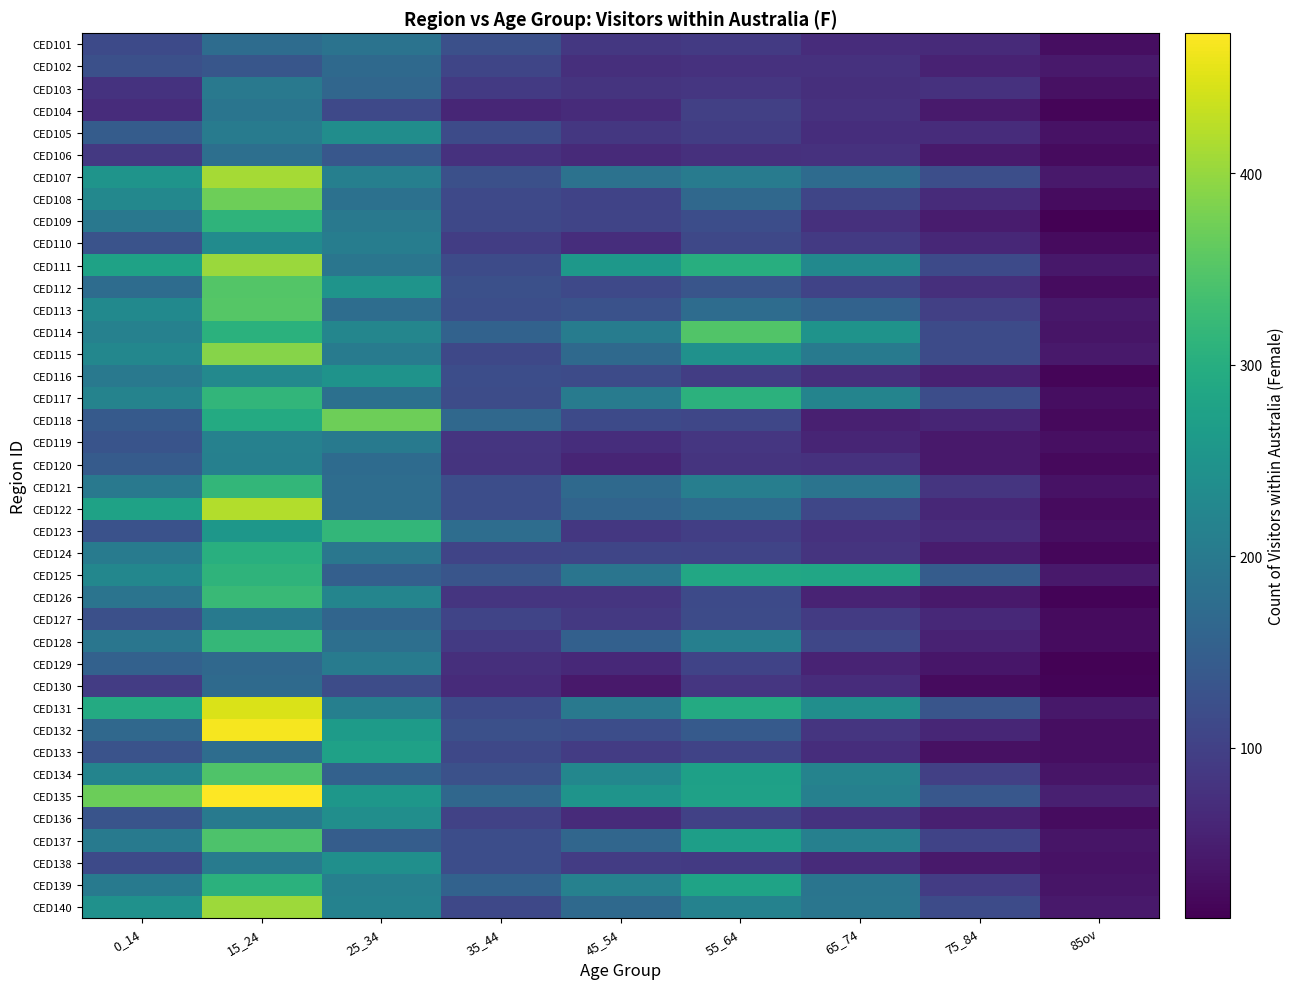

Reading right to left, transcribe all the data shown in this chart.

CED101: 85ov=29	75_84=66	65_74=70	55_64=89	45_54=86	35_44=123	25_34=187	15_24=174	0_14=115
CED102: 85ov=43	75_84=55	65_74=76	55_64=77	45_54=73	35_44=107	25_34=169	15_24=135	0_14=124
CED103: 85ov=31	75_84=76	65_74=74	55_64=84	45_54=80	35_44=90	25_34=164	15_24=198	0_14=78
CED104: 85ov=18	75_84=45	65_74=77	55_64=99	45_54=67	35_44=61	25_34=113	15_24=190	0_14=70
CED105: 85ov=33	75_84=70	65_74=72	55_64=95	45_54=85	35_44=117	25_34=237	15_24=204	0_14=146
CED106: 85ov=25	75_84=44	65_74=77	55_64=75	45_54=66	35_44=76	25_34=136	15_24=180	0_14=87
CED107: 85ov=42	75_84=122	65_74=173	55_64=204	45_54=186	35_44=124	25_34=210	15_24=411	0_14=251
CED108: 85ov=26	75_84=67	65_74=108	55_64=168	45_54=104	35_44=113	25_34=183	15_24=371	0_14=227
CED109: 85ov=11	75_84=46	65_74=75	55_64=121	45_54=106	35_44=112	25_34=198	15_24=312	0_14=196
CED110: 85ov=24	75_84=63	65_74=89	55_64=111	45_54=72	35_44=95	25_34=206	15_24=233	0_14=130
CED111: 85ov=40	75_84=114	65_74=230	55_64=300	45_54=258	35_44=117	25_34=192	15_24=403	0_14=278
CED112: 85ov=27	75_84=73	65_74=104	55_64=132	45_54=113	35_44=123	25_34=251	15_24=349	0_14=175
CED113: 85ov=40	75_84=98	65_74=156	55_64=174	45_54=127	35_44=122	25_34=177	15_24=352	0_14=231
CED114: 85ov=37	75_84=117	65_74=249	55_64=348	45_54=205	35_44=157	25_34=223	15_24=306	0_14=214
CED115: 85ov=42	75_84=116	65_74=200	55_64=244	45_54=169	35_44=112	25_34=203	15_24=389	0_14=224
CED116: 85ov=17	75_84=54	65_74=73	55_64=95	45_54=116	35_44=120	25_34=249	15_24=229	0_14=197
CED117: 85ov=29	75_84=120	65_74=220	55_64=307	45_54=204	35_44=119	25_34=181	15_24=315	0_14=217
CED118: 85ov=22	75_84=59	65_74=52	55_64=110	45_54=115	35_44=167	25_34=371	15_24=293	0_14=141
CED119: 85ov=30	75_84=42	65_74=59	55_64=84	45_54=71	35_44=82	25_34=200	15_24=214	0_14=131
CED120: 85ov=22	75_84=43	65_74=76	55_64=81	45_54=58	35_44=80	25_34=172	15_24=213	0_14=143
CED121: 85ov=34	75_84=82	65_74=188	55_64=208	45_54=169	35_44=120	25_34=176	15_24=316	0_14=198
CED122: 85ov=24	75_84=63	65_74=109	55_64=172	45_54=159	35_44=121	25_34=176	15_24=420	0_14=278
CED123: 85ov=29	75_84=67	65_74=77	55_64=96	45_54=86	35_44=176	25_34=316	15_24=255	0_14=128
CED124: 85ov=20	75_84=47	65_74=81	55_64=105	45_54=108	35_44=105	25_34=194	15_24=302	0_14=204
CED125: 85ov=42	75_84=145	65_74=285	55_64=288	45_54=191	35_44=132	25_34=150	15_24=311	0_14=224
CED126: 85ov=15	75_84=43	65_74=57	55_64=115	45_54=83	35_44=83	25_34=222	15_24=324	0_14=189
CED127: 85ov=25	75_84=64	65_74=91	55_64=116	45_54=88	35_44=105	25_34=162	15_24=201	0_14=124
CED128: 85ov=26	75_84=56	65_74=109	55_64=211	45_54=153	35_44=90	25_34=179	15_24=318	0_14=192
CED129: 85ov=13	75_84=39	65_74=57	55_64=104	45_54=65	35_44=74	25_34=203	15_24=167	0_14=154
CED130: 85ov=15	75_84=25	65_74=69	55_64=84	45_54=43	35_44=67	25_34=118	15_24=170	0_14=93
CED131: 85ov=41	75_84=133	65_74=240	55_64=293	45_54=197	35_44=115	25_34=211	15_24=446	0_14=294
CED132: 85ov=28	75_84=61	65_74=83	55_64=141	45_54=120	35_44=123	25_34=264	15_24=466	0_14=168
CED133: 85ov=28	75_84=32	65_74=71	55_64=104	45_54=94	35_44=112	25_34=275	15_24=177	0_14=129
CED134: 85ov=38	75_84=98	65_74=217	55_64=274	45_54=224	35_44=126	25_34=155	15_24=345	0_14=220
CED135: 85ov=51	75_84=137	65_74=213	55_64=275	45_54=250	35_44=165	25_34=255	15_24=473	0_14=369
CED136: 85ov=27	75_84=51	65_74=78	55_64=100	45_54=68	35_44=103	25_34=240	15_24=200	0_14=131
CED137: 85ov=38	75_84=104	65_74=212	55_64=270	45_54=164	35_44=120	25_34=147	15_24=344	0_14=200
CED138: 85ov=34	75_84=42	65_74=67	55_64=89	45_54=93	35_44=121	25_34=241	15_24=204	0_14=115
CED139: 85ov=37	75_84=94	65_74=191	55_64=279	45_54=214	35_44=156	25_34=212	15_24=306	0_14=202
CED140: 85ov=43	75_84=117	65_74=192	55_64=216	45_54=169	35_44=112	25_34=216	15_24=406	0_14=245